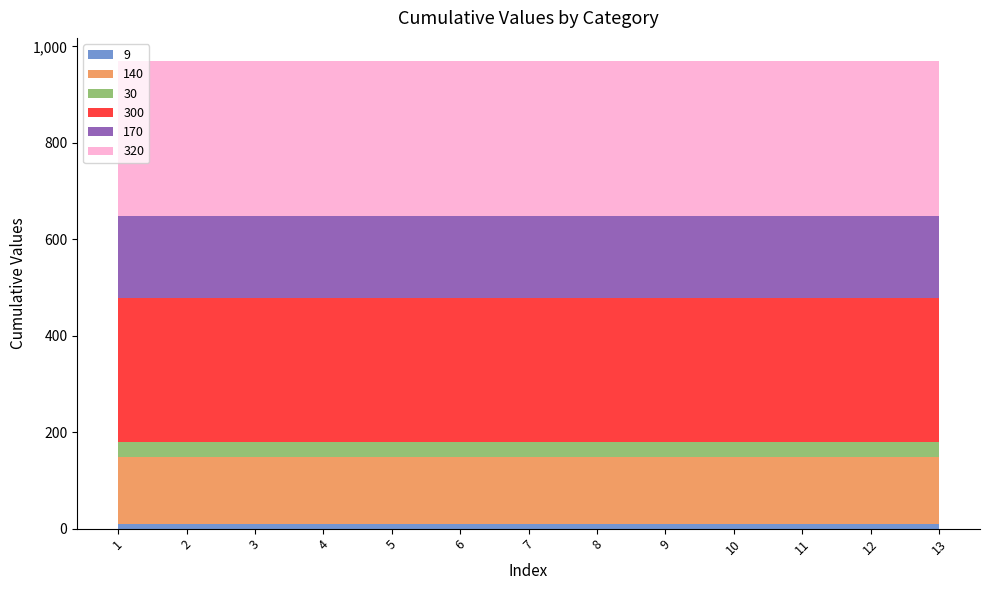

Reading left to right, extract all data points from this chart.

9: 9	9	9	9	9	9	9	9	9	9	9	9	9
140: 140	140	140	140	140	140	140	140	140	140	140	140	140
30: 30	30	30	30	30	30	30	30	30	30	30	30	30
300: 300	300	300	300	300	300	300	300	300	300	300	300	300
170: 170	170	170	170	170	170	170	170	170	170	170	170	170
320: 320	320	320	320	320	320	320	320	320	320	320	320	320